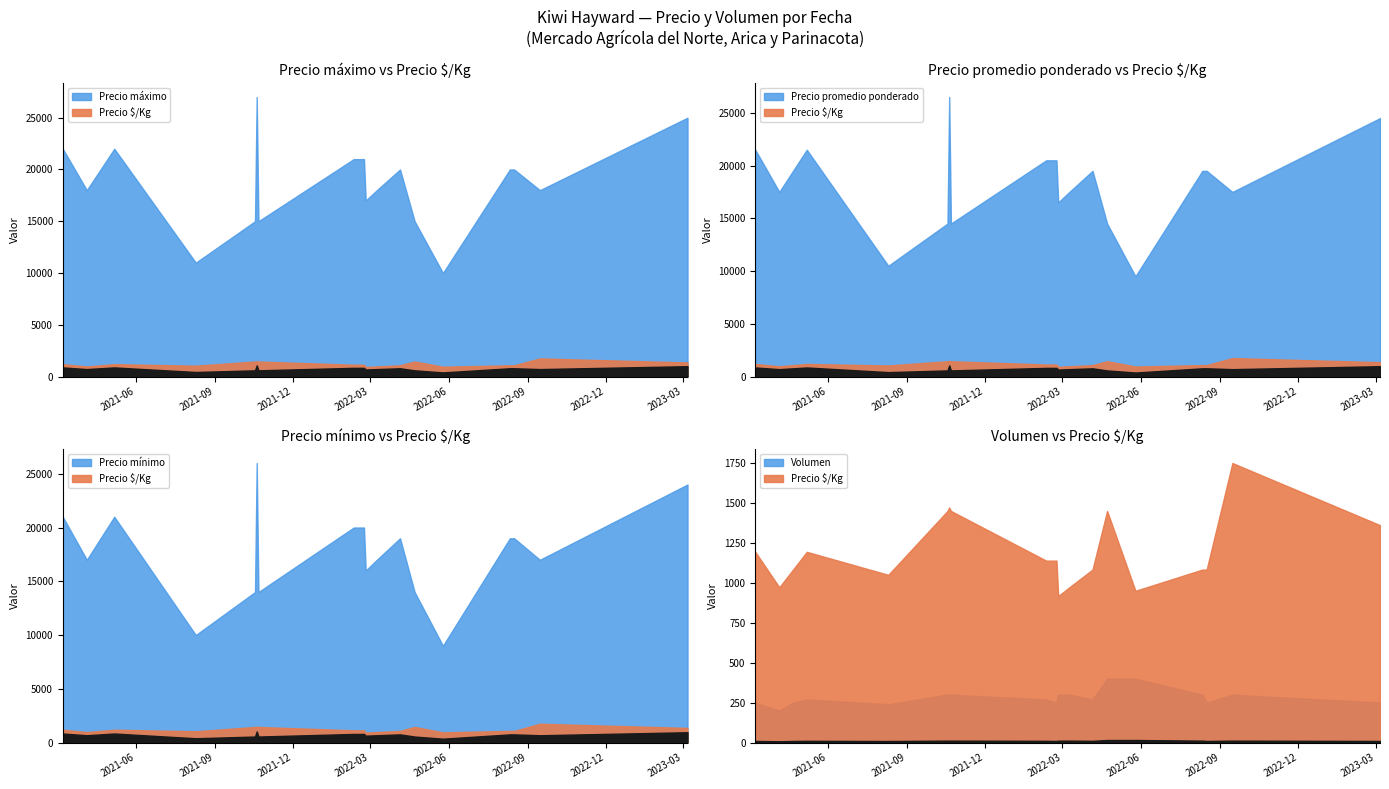

Reading right to left, transcribe all the data shown in this chart.

Precio máximo: 25000	18000	20000	20000	10000	15000	20000	18000	17000	21000	21000	15000	27000	15000	11000	22000	20000	18000	22000
Precio promedio ponderado: 24500	17500	19500	19500	9500	14500	19500	17500	16500	20500	20500	14500	26500	14500	10500	21500	19500	17500	21500
Precio mínimo: 24000	17000	19000	19000	9000	14000	19000	17000	16000	20000	20000	14000	26000	14000	10000	21000	19000	17000	21000
Precio $/Kg: 1361	1750	1083	1083	950	1450	1083	972	917	1139	1139	1450	1472	1450	1050	1194	1083	972	1194
Volumen: 250	300	250	300	400	400	270	300	300	250	270	300	300	300	240	270	250	200	250